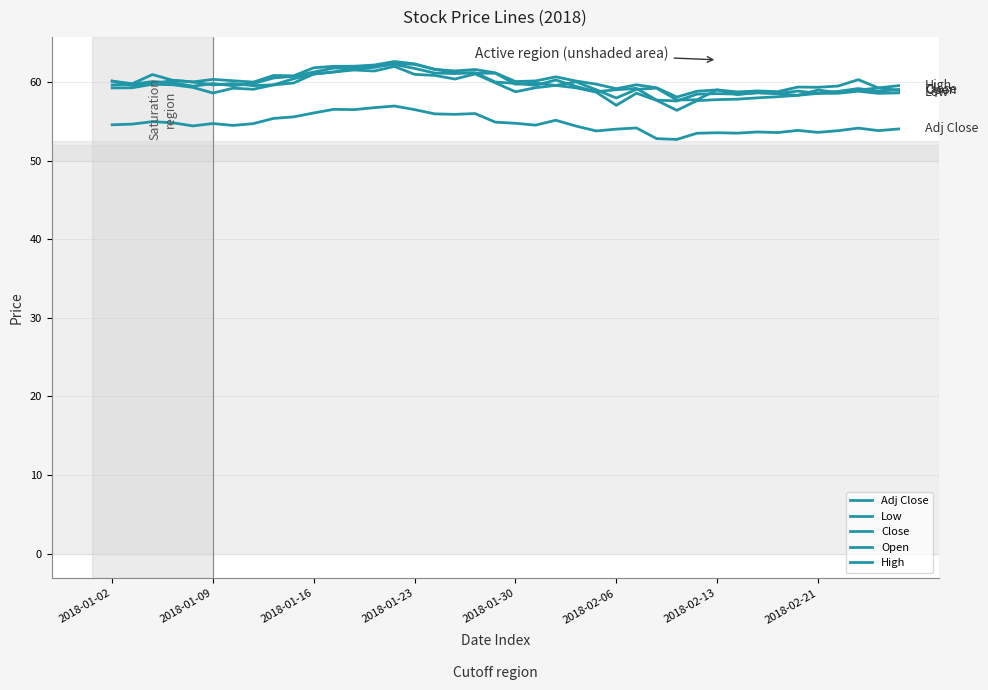

At which category does High reach its first local valley?

2018-01-09